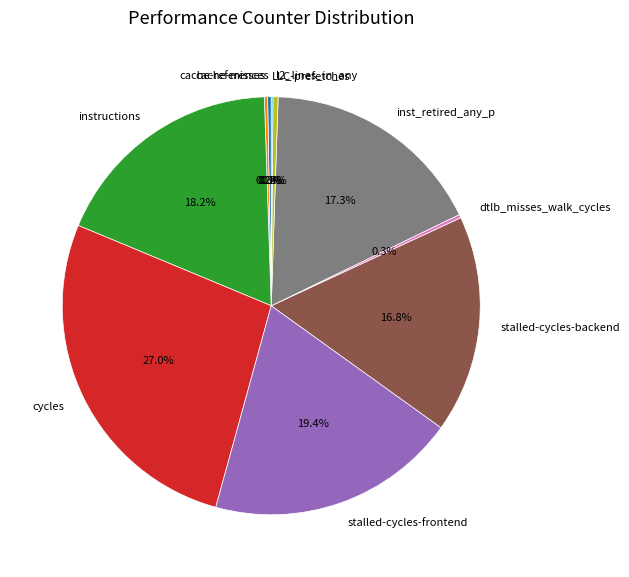

What is the largest slice in the pie chart?

cycles